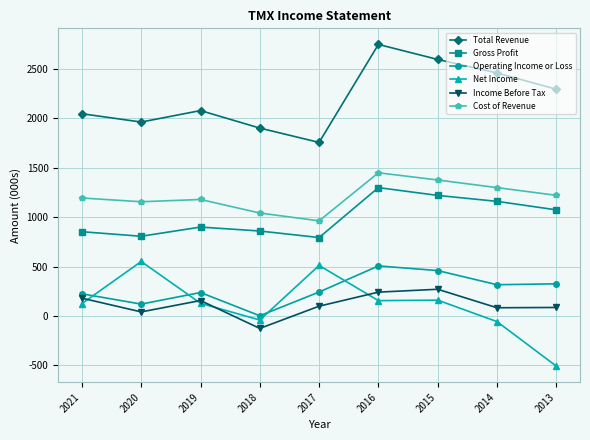

True or false: Gross Profit and Cost of Revenue intersect in this chart.

False